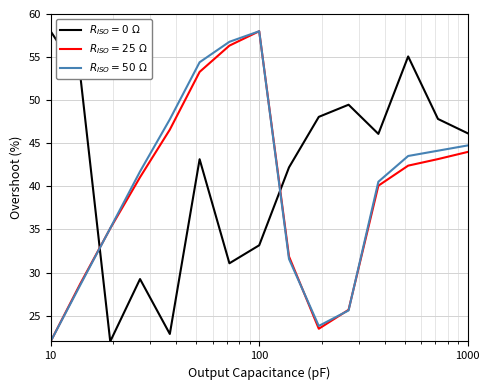

What is the smallest value displayed?

22.0